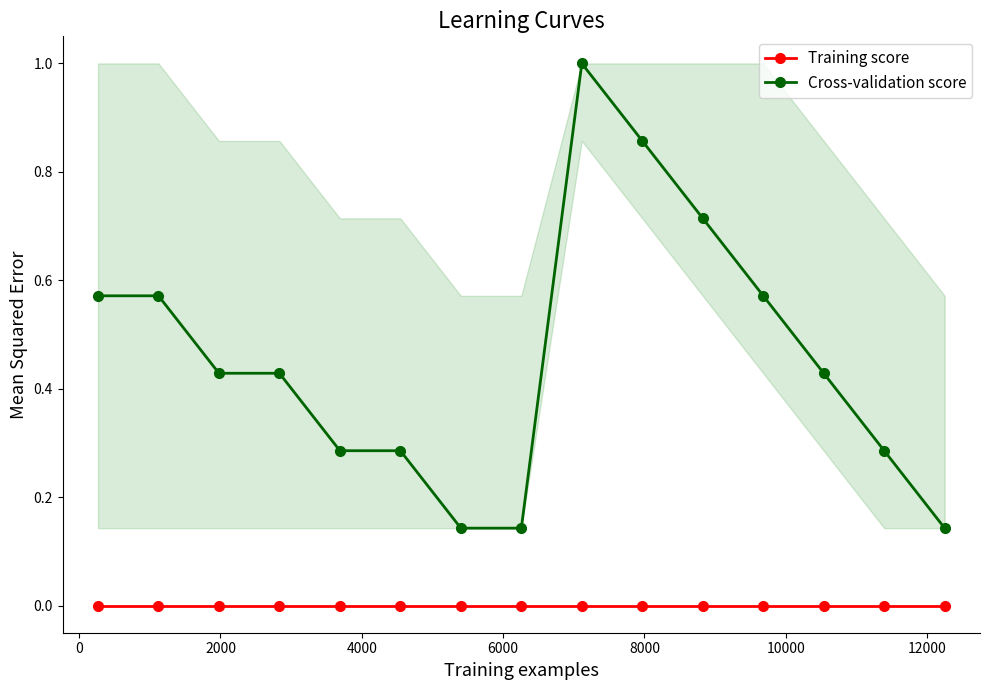

Which series has the widest spread of values?

Cross-validation score